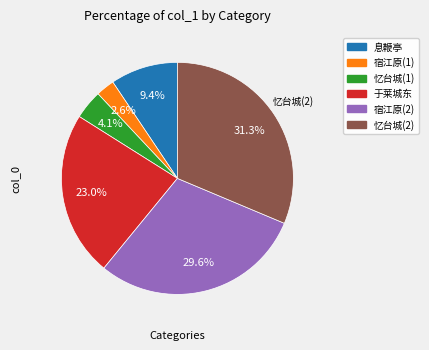

Is there any slice that represents more than half of the pie?

No